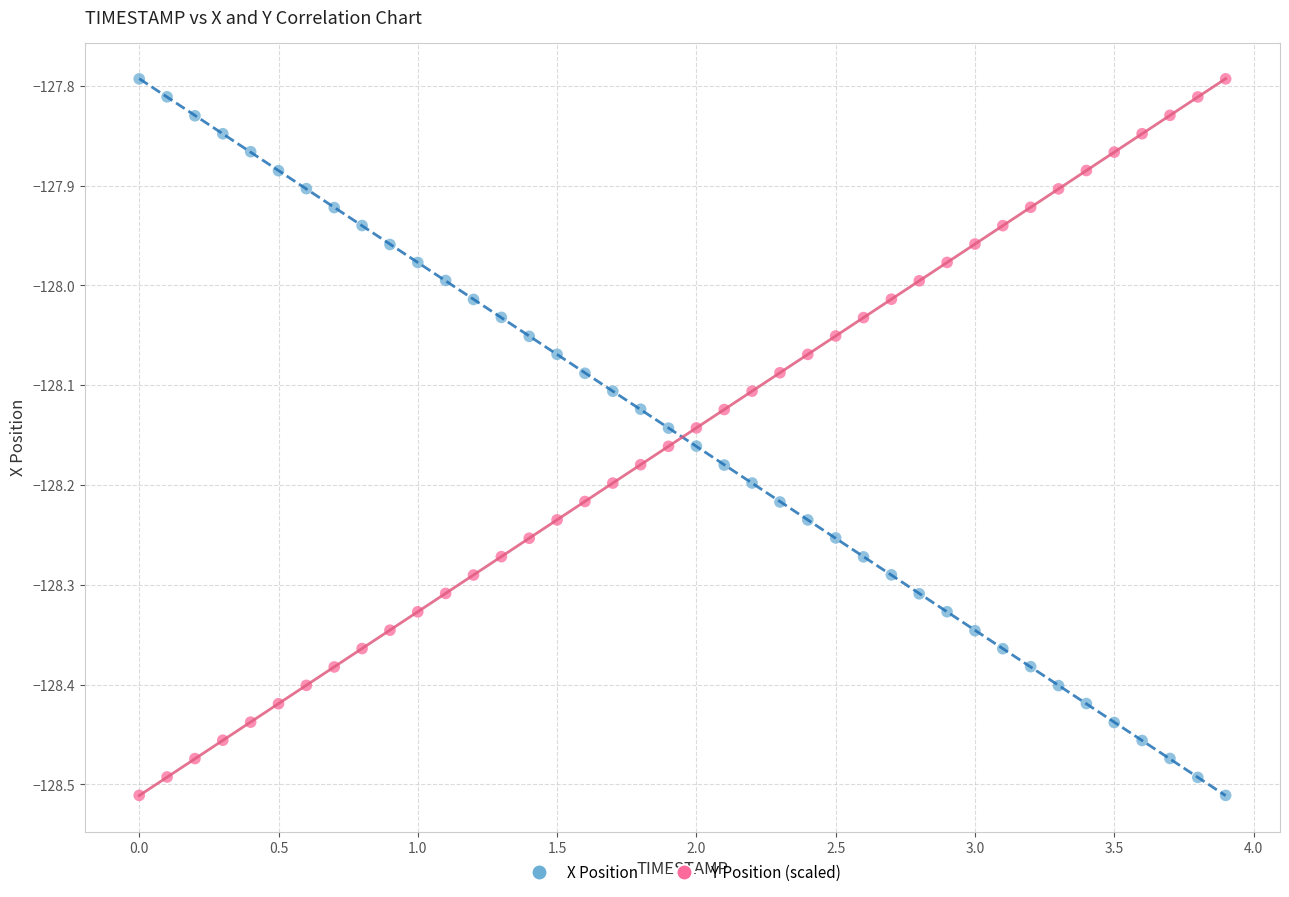

Across all data points, what is the range of Y values (max minus min)?

0.7